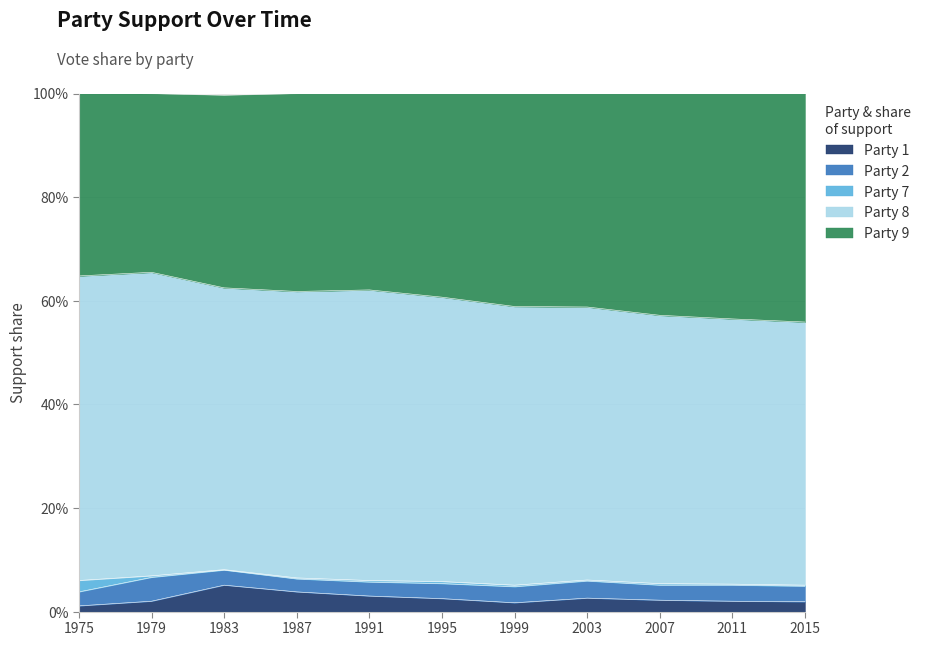

Which series has the largest total across all categories?

Party 8